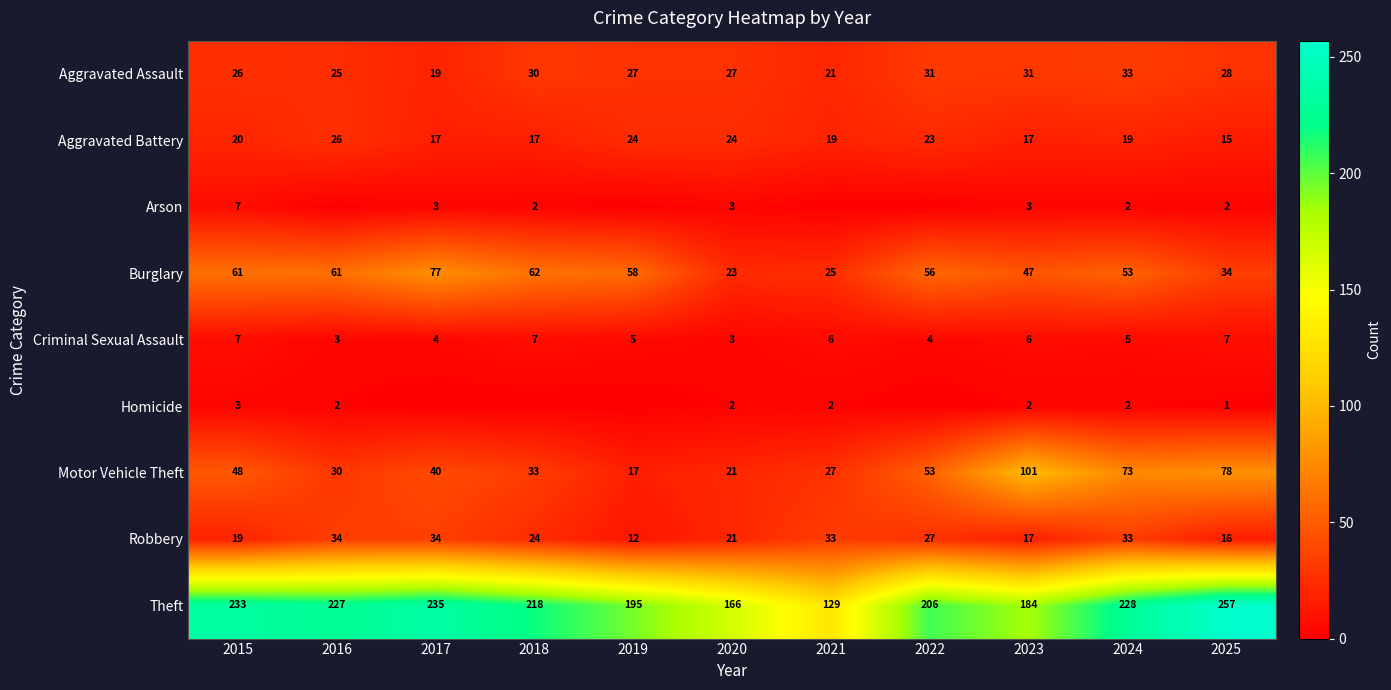

What is the average value of the Aggravated Assault series?

27